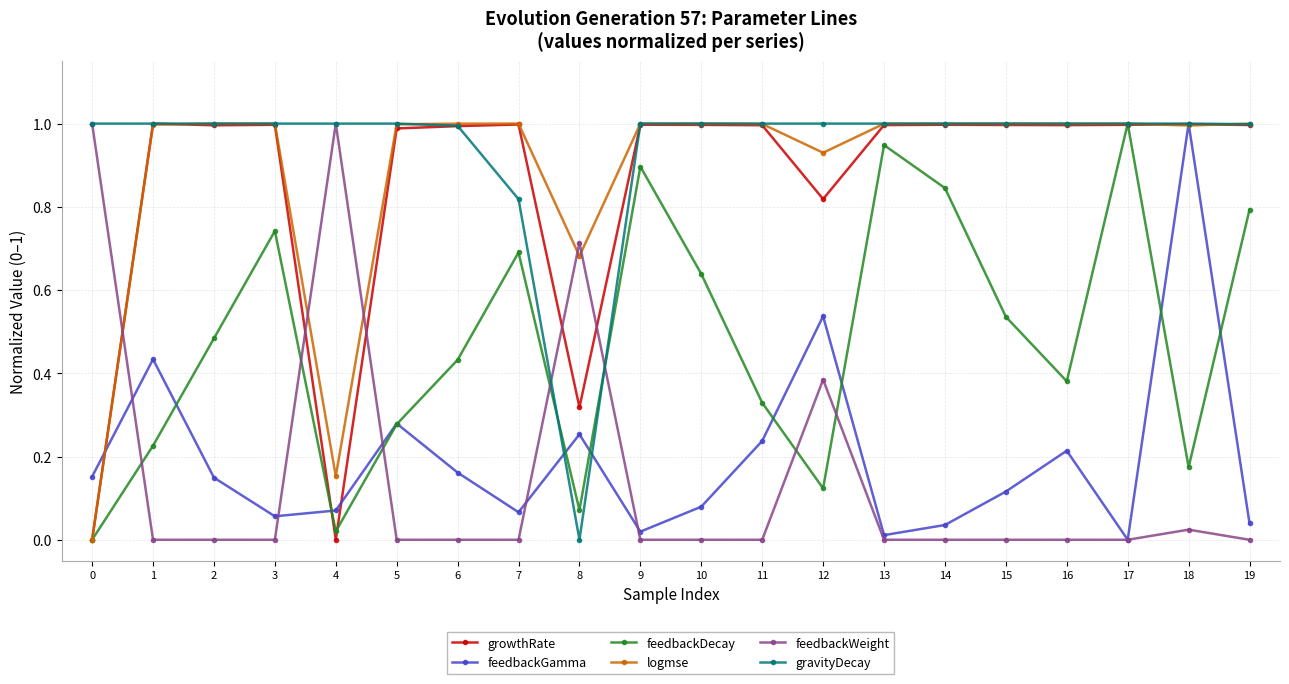

What is the difference between the second highest and minimum values in the growthRate series?

1.0